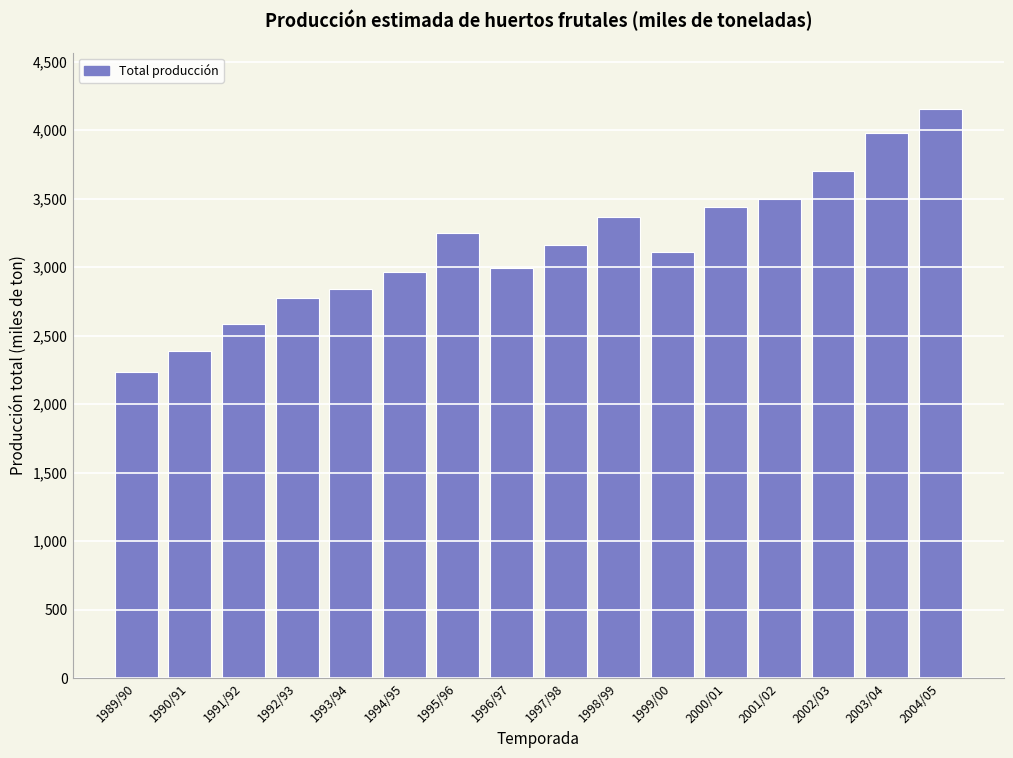

Reading left to right, list all the values displayed in this chart.

1989/90=2233.9	1990/91=2389.4	1991/92=2585.3	1992/93=2773.7	1993/94=2839.4	1994/95=2968.4	1995/96=3247.5	1996/97=2994.1	1997/98=3160.9	1998/99=3367.9	1999/00=3113.8	2000/01=3440.7	2001/02=3494.7	2002/03=3704.3	2003/04=3982.0	2004/05=4152.0